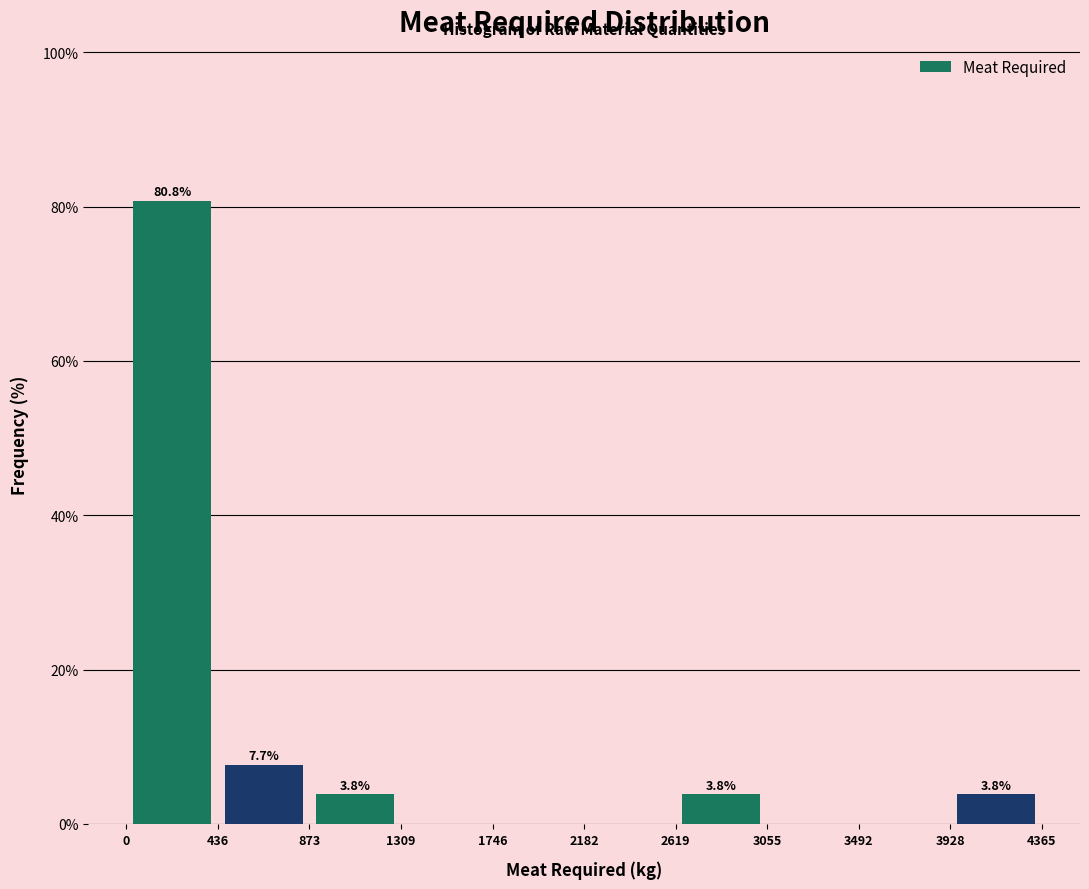

Which range on the x-axis has the tallest bar?

0 to 436